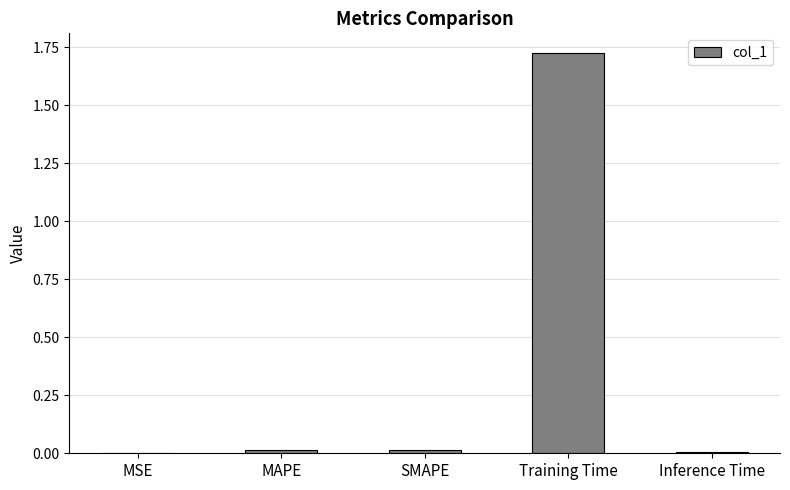

Are the bars horizontal?

No